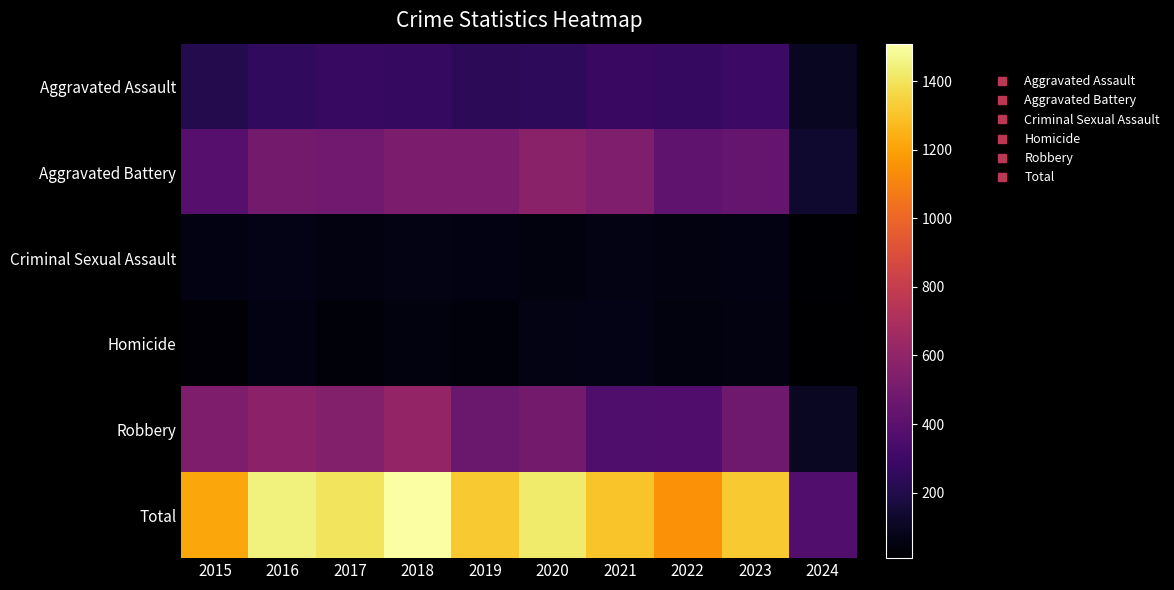

List the series in order of their peak value, highest first.

Total, Robbery, Aggravated Battery, Aggravated Assault, Criminal Sexual Assault, Homicide